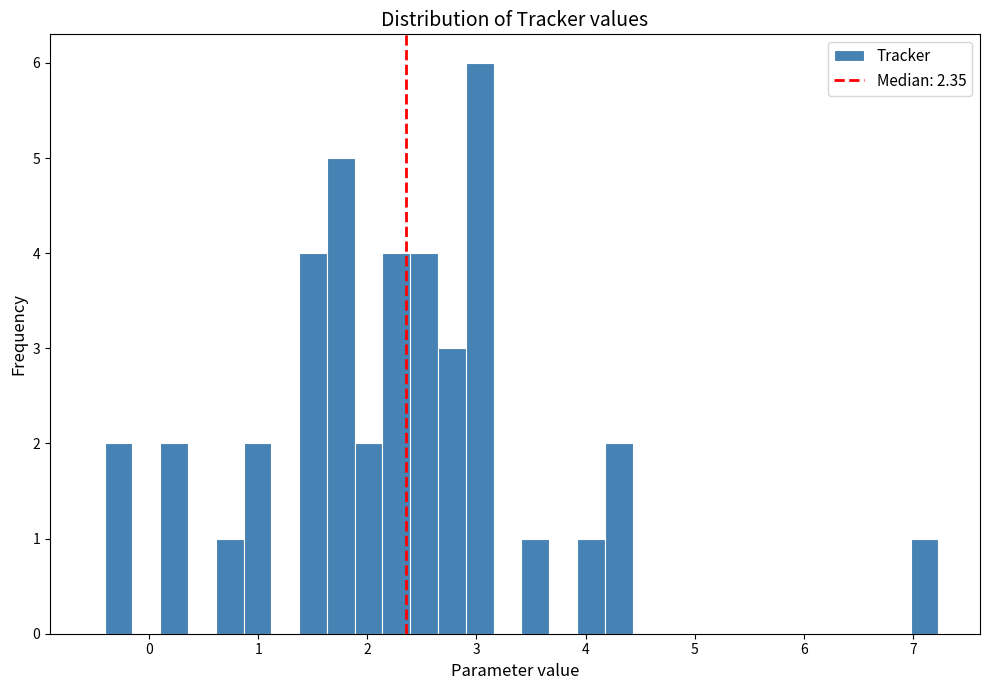

Around what value on the x-axis is the tallest bar? Give the approximate position of its centre, as read against the axis.

3.0